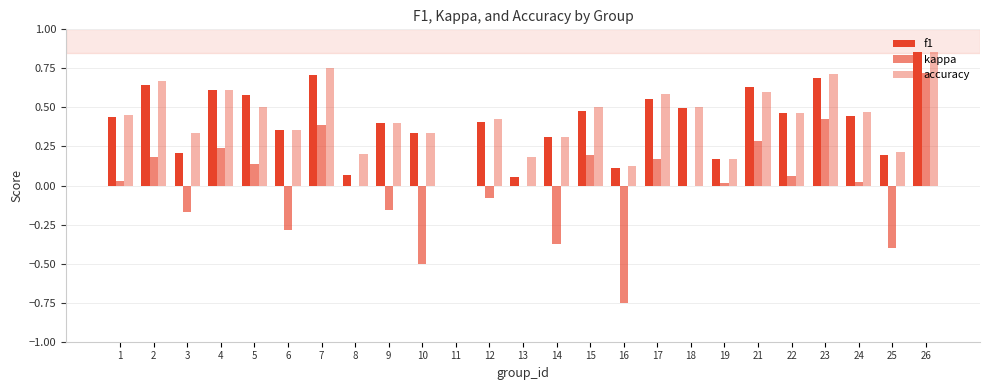

Are the bars horizontal?

No